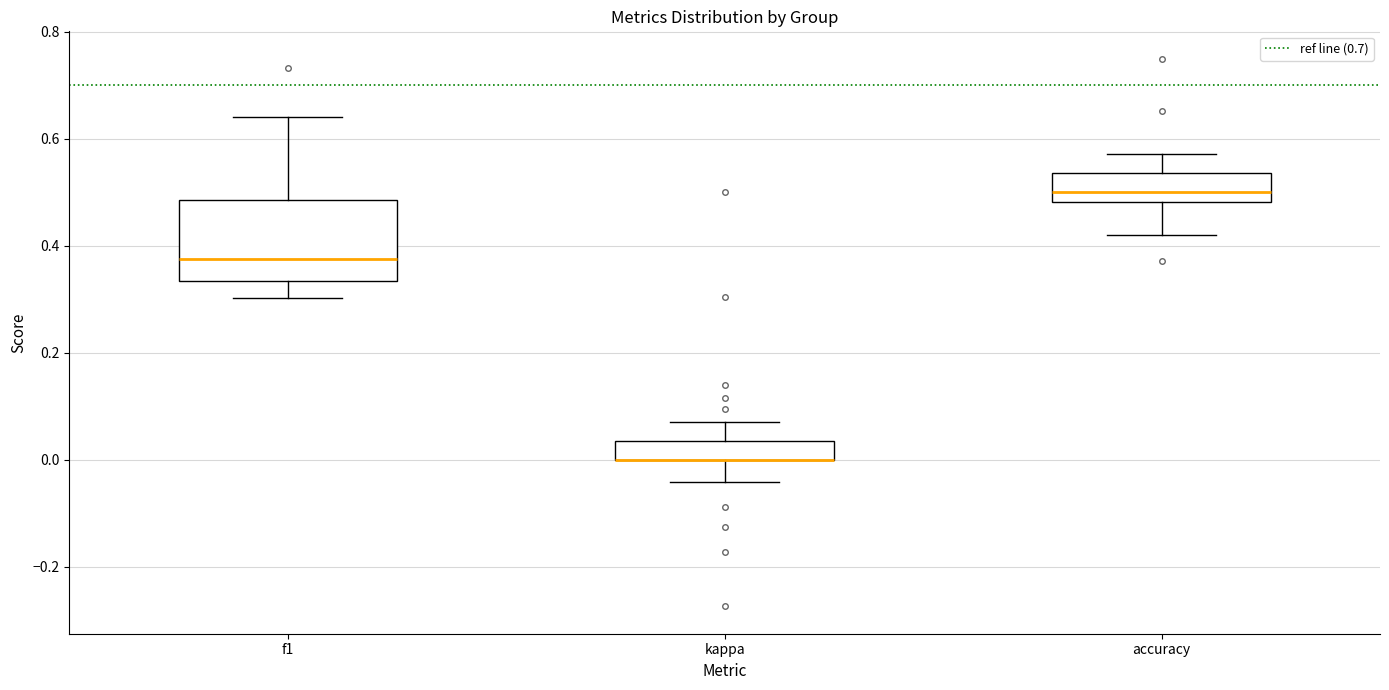

Which box is the tallest, from its lower edge to its upper edge?

f1